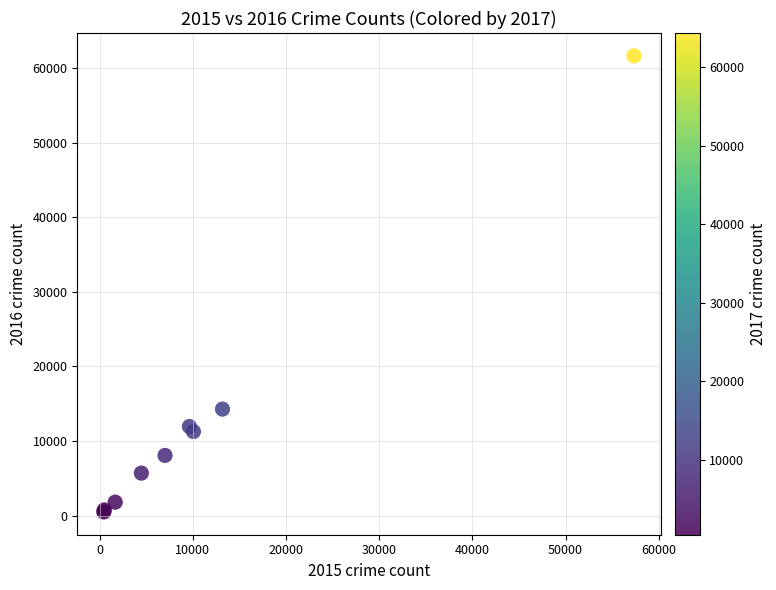

What Y value in the scatter plot is closest to 31067?

14289